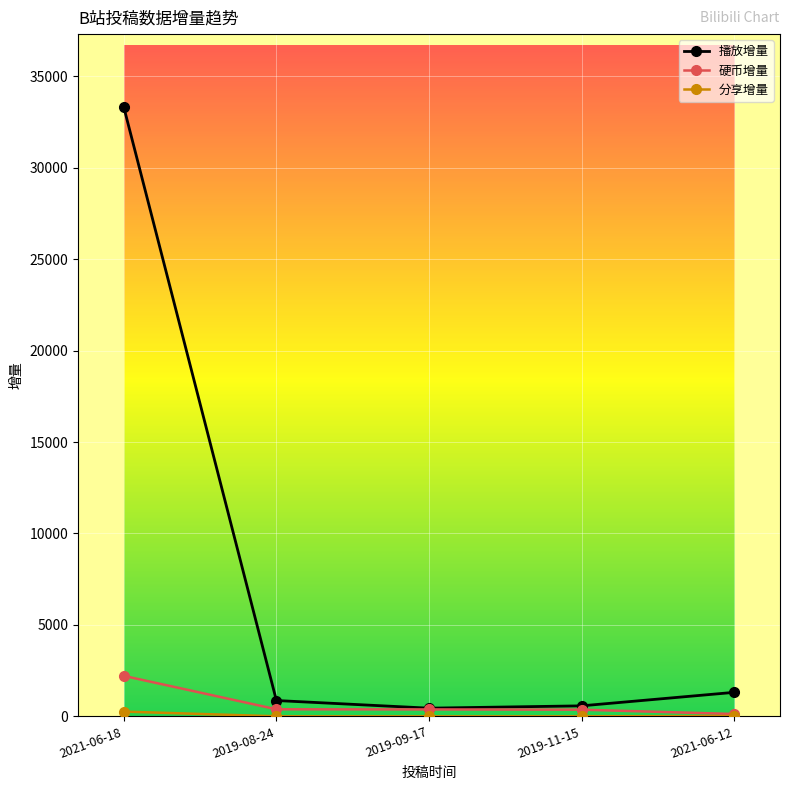

Is this an area chart (filled region under the line)?

No